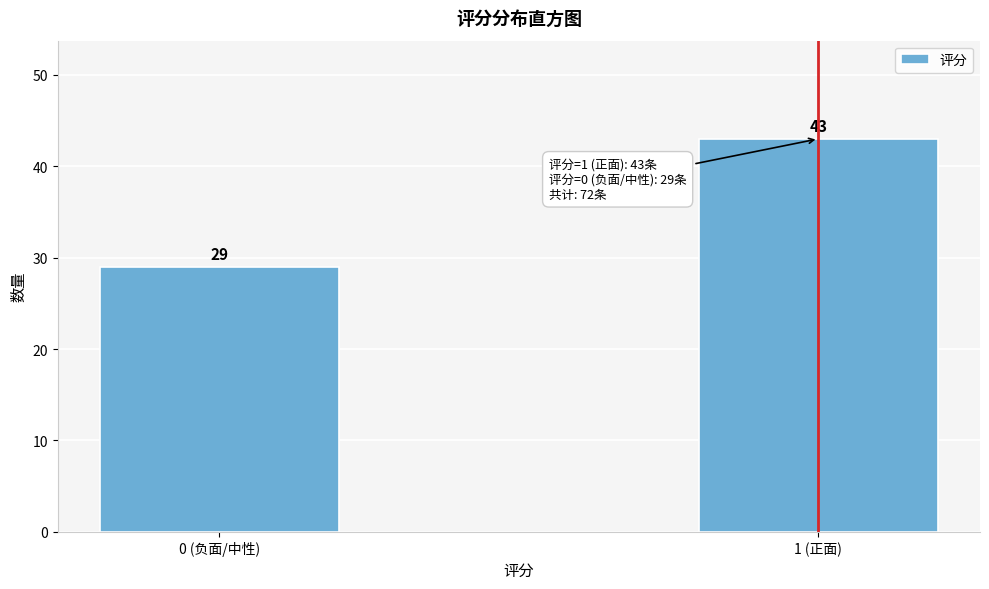

Reading left to right, extract all data points from this chart.

0 (负面/中性)=29	1 (正面)=43